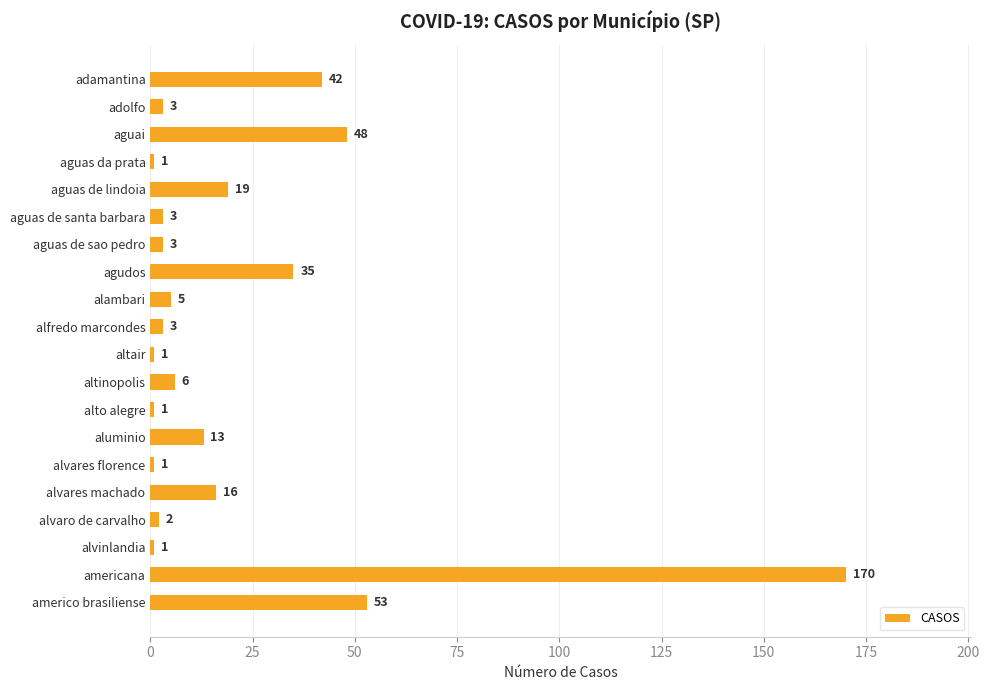

Reading top to bottom, what are all the values shown in this chart?

adamantina=42	adolfo=3	aguai=48	aguas da prata=1	aguas de lindoia=19	aguas de santa barbara=3	aguas de sao pedro=3	agudos=35	alambari=5	alfredo marcondes=3	altair=1	altinopolis=6	alto alegre=1	aluminio=13	alvares florence=1	alvares machado=16	alvaro de carvalho=2	alvinlandia=1	americana=170	americo brasiliense=53